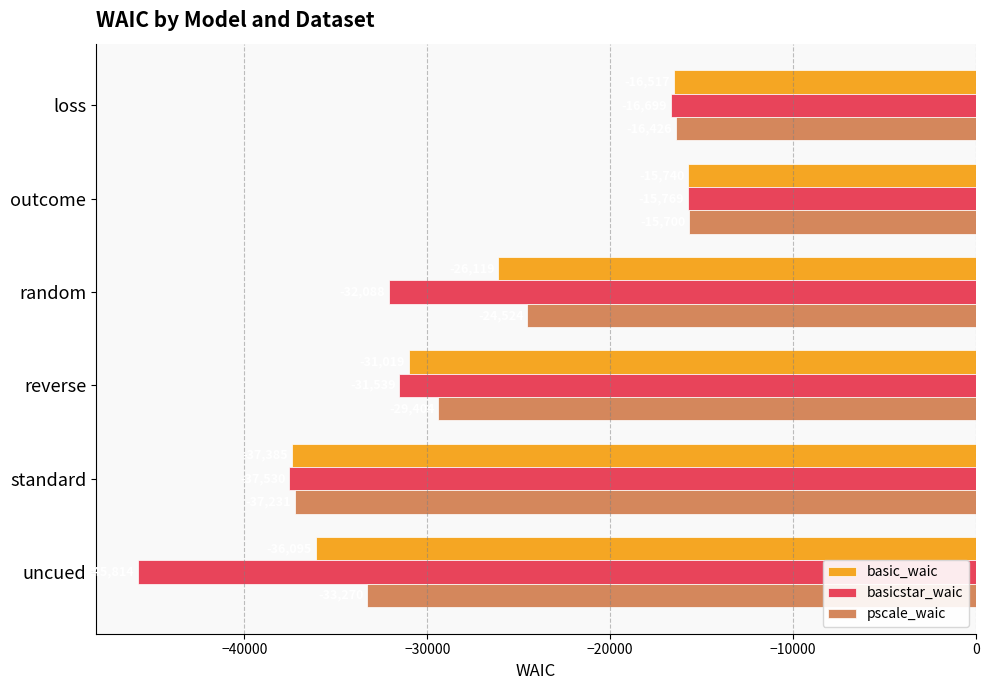

What is the difference between the pscale_waic values at reverse and uncued?

3866.0